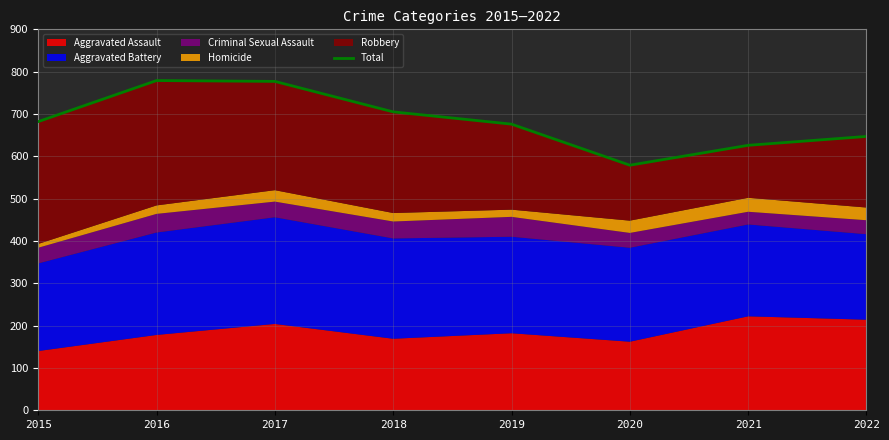

What is the value of the 3rd point from the left?

777